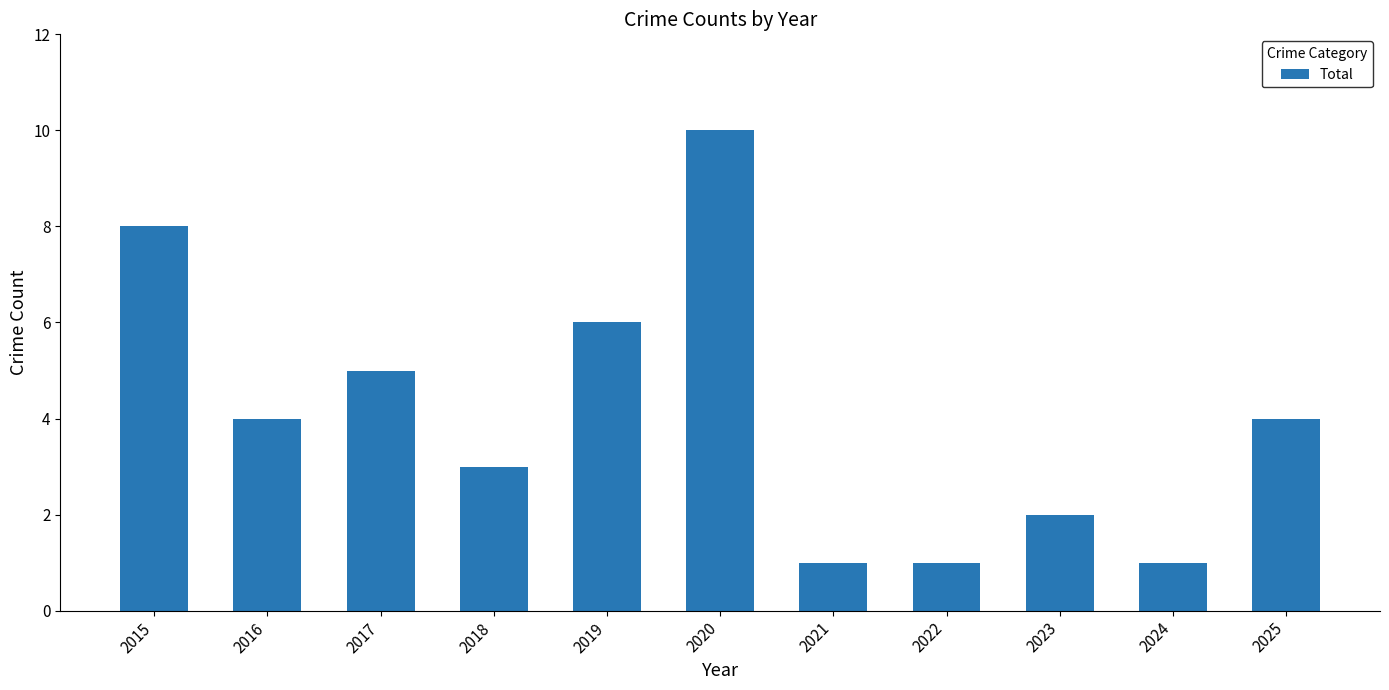

How many categories are shown in the chart?

11